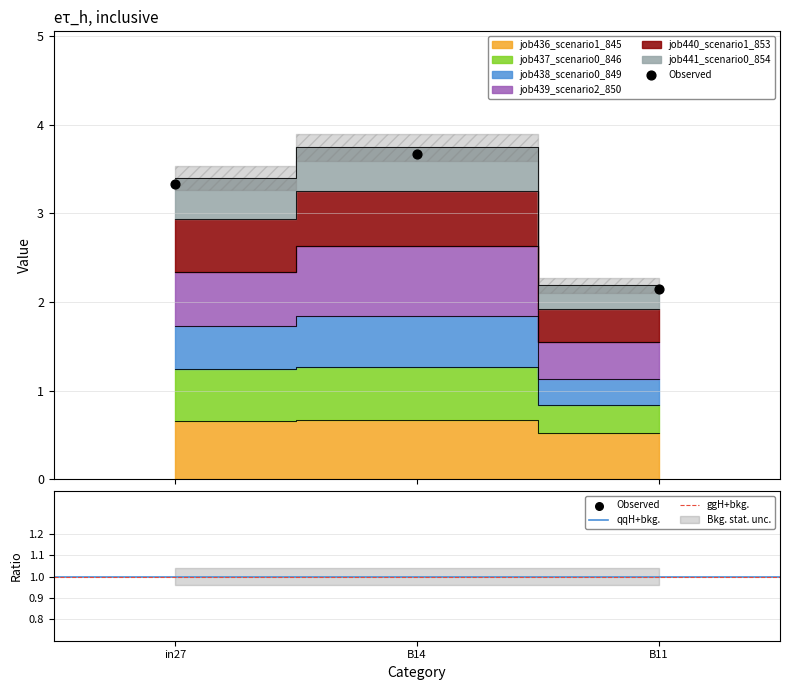

At how many categories does at least one series exceed 0?

3